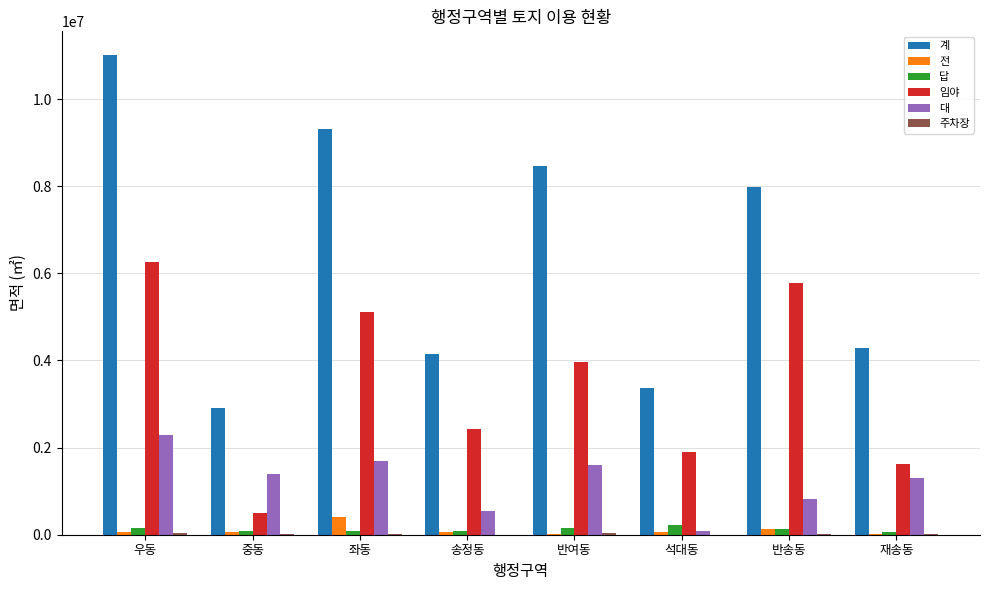

What is the approximate value of 전 at 송정동?

59290.0